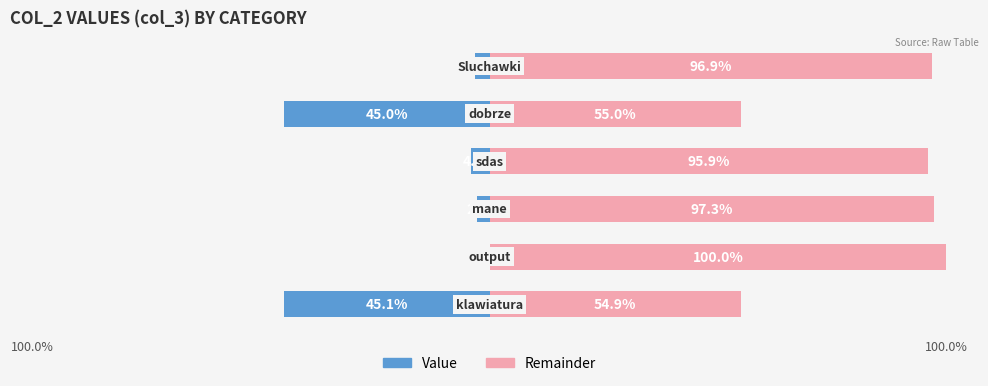

What is the difference between the maximum and minimum values in the Remainder (right) series?

45.1